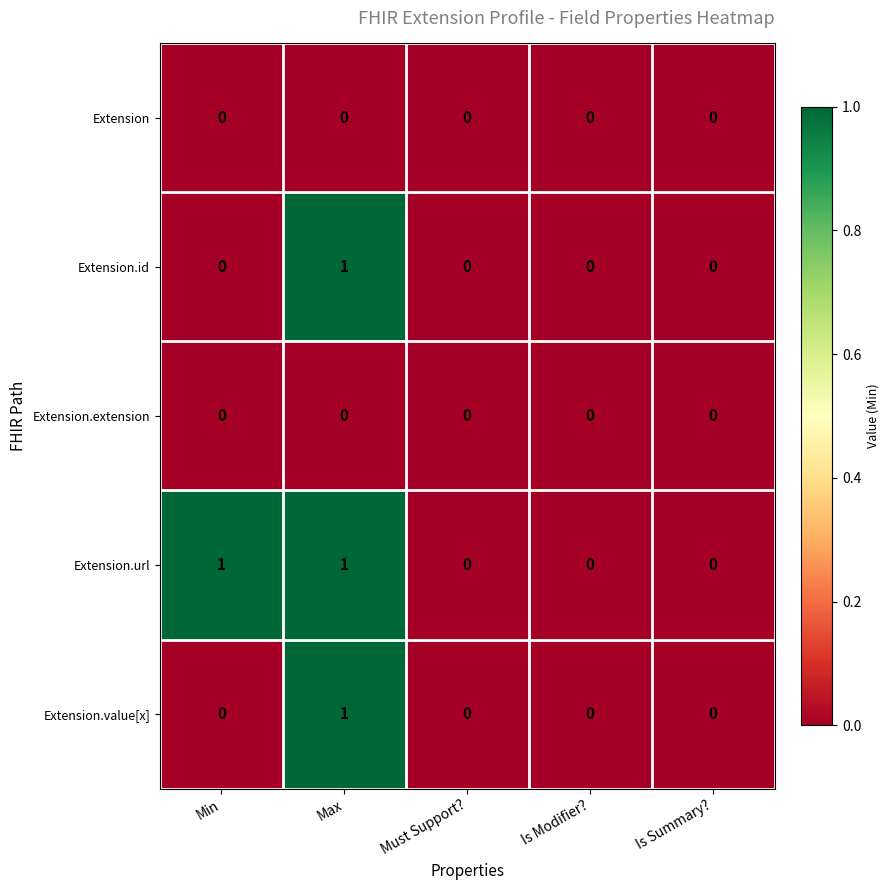

Is it true that Extension.url equals 0 at Is Summary??

True